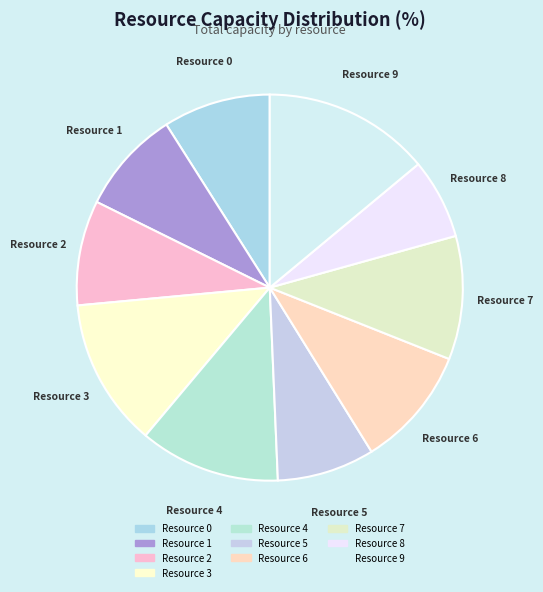

Count the number of slices in the pie.

10